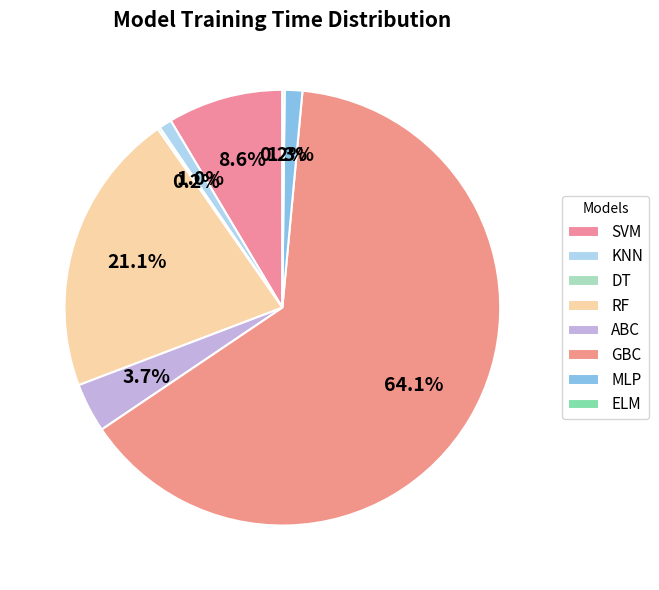

Which slice is the largest?

GBC